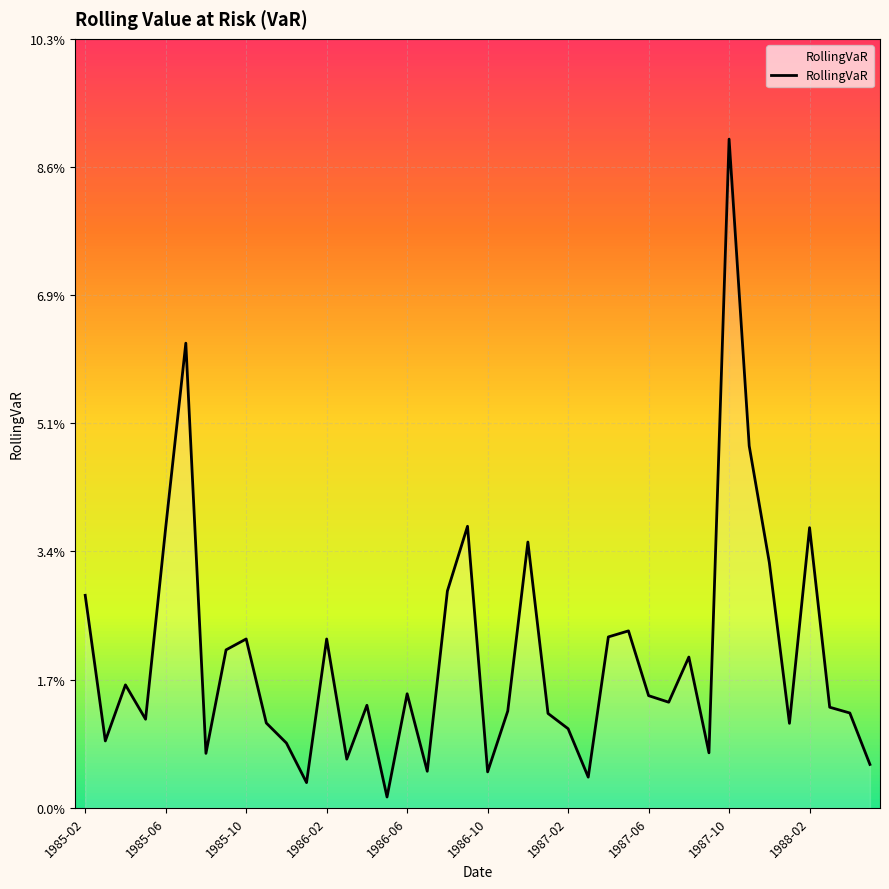

What is the sum of all values?

0.8